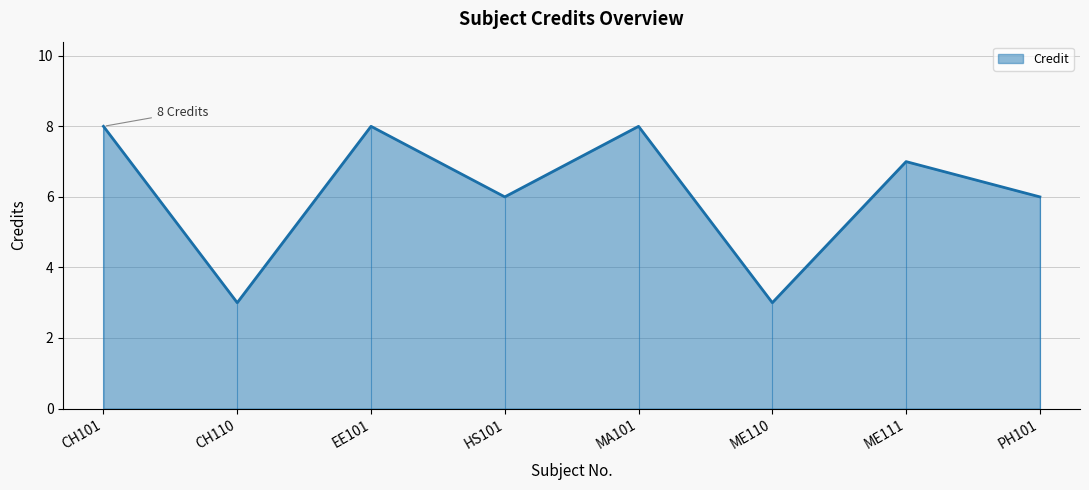

At which label does the data first exceed 7?

CH101